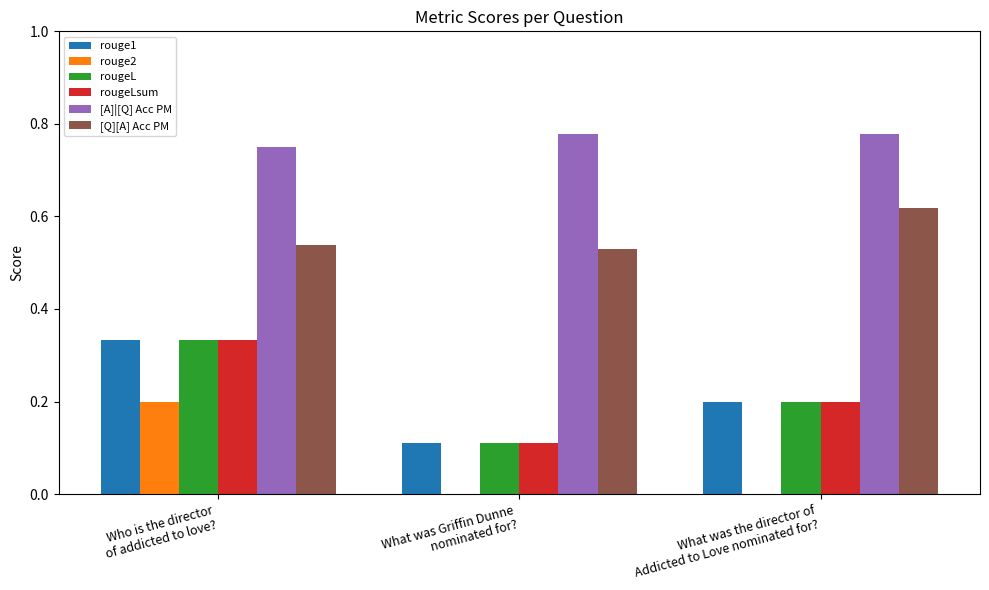

At which category is the sum across all series the highest?

Who is the director
of addicted to love?